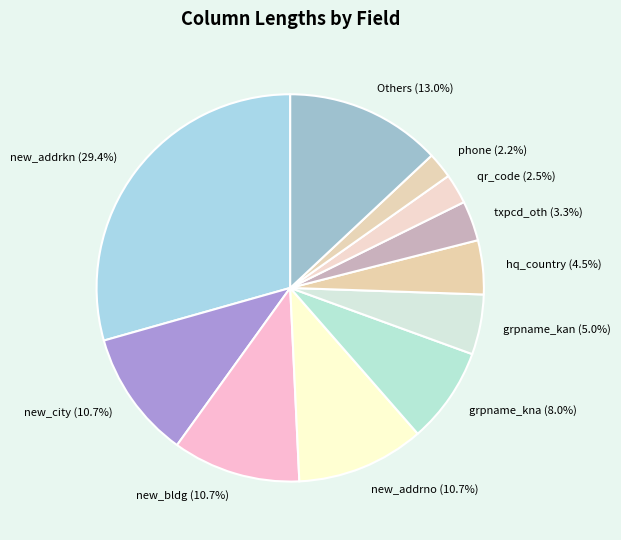

Is the sum of new_addrkn and grpname_kna greater than half?

No